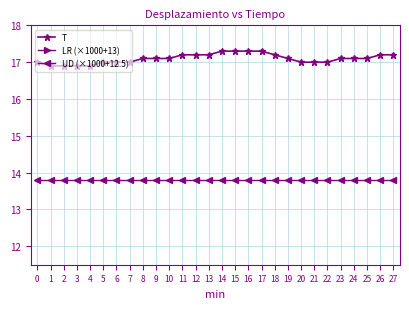

Rank the series by their average value, from lowest to highest.

LR (×1000+13), UD (×1000+12.5), T